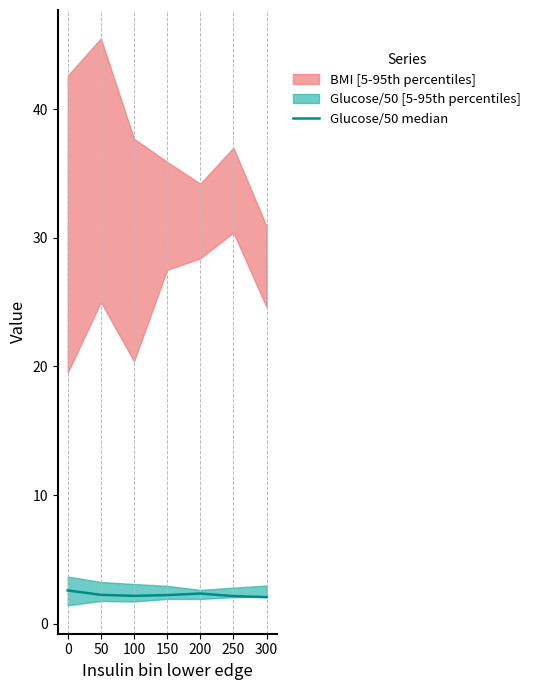

True or false: the data shows 0.6 at 250.

False